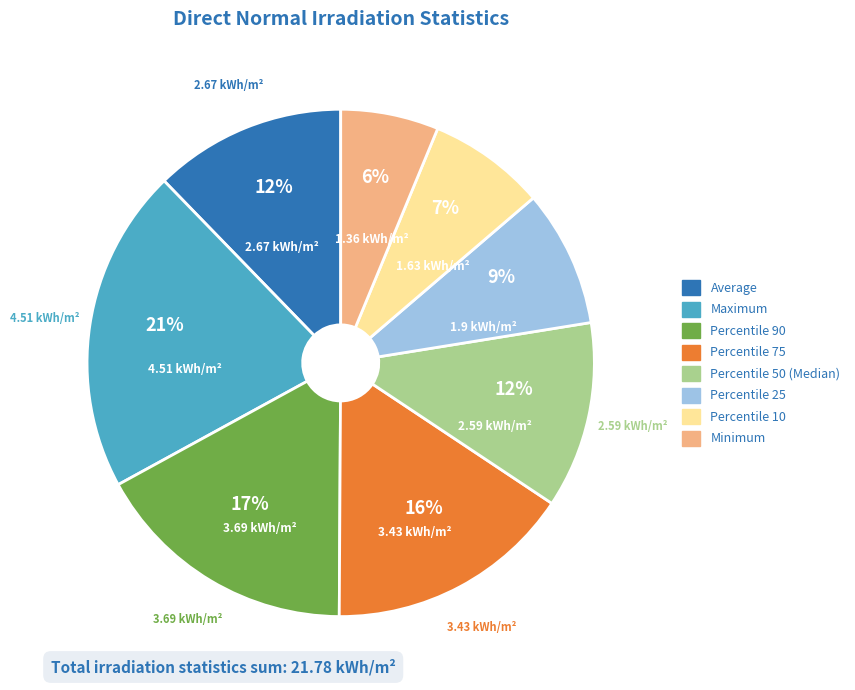

What is the largest slice in the pie chart?

Maximum